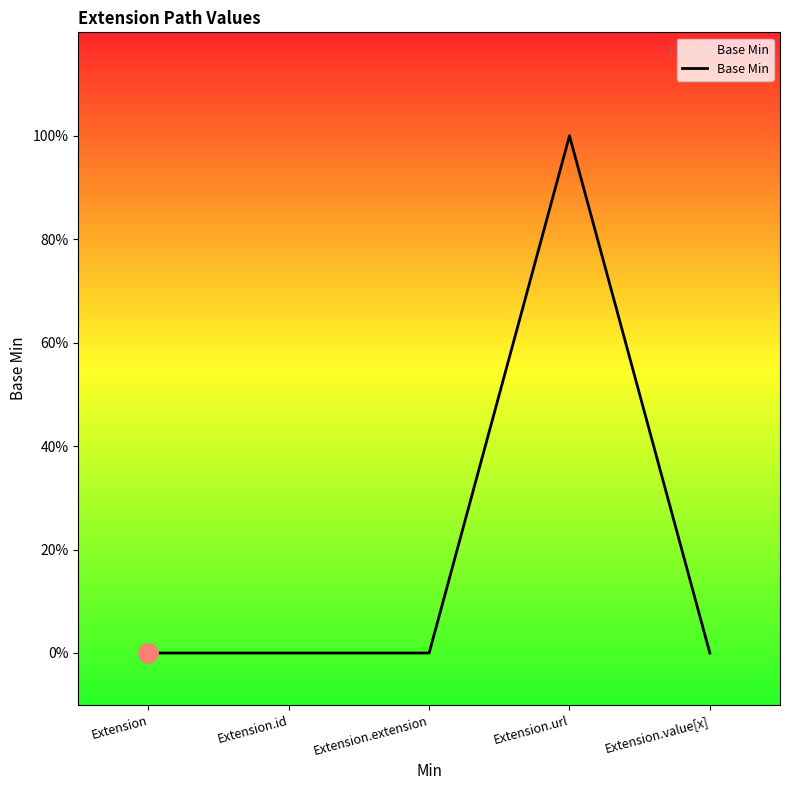

What position from the right is Extension?

5